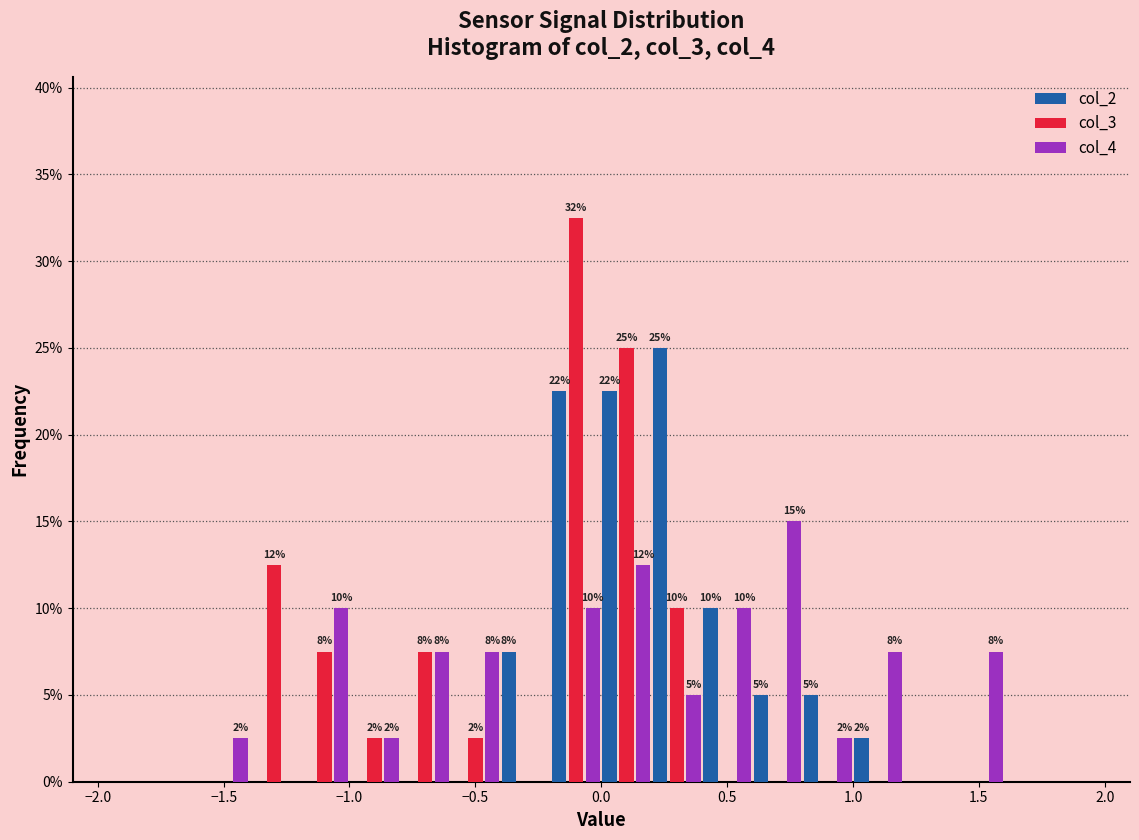

In the col_3 series, which range on the x-axis has the tallest bar?

-0.2 to 0.0